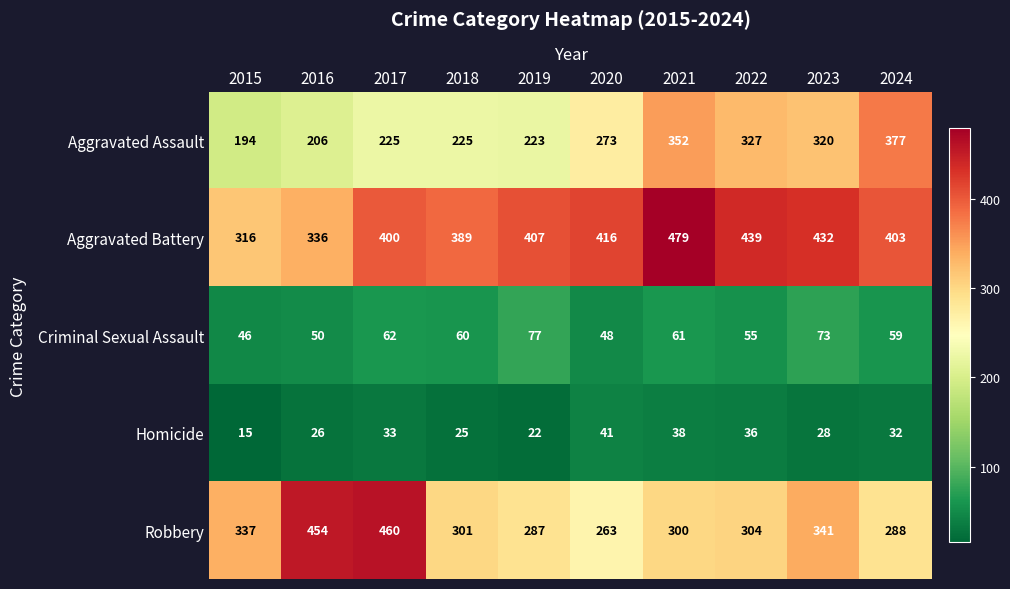

What is the average value of the Aggravated Assault series?

272